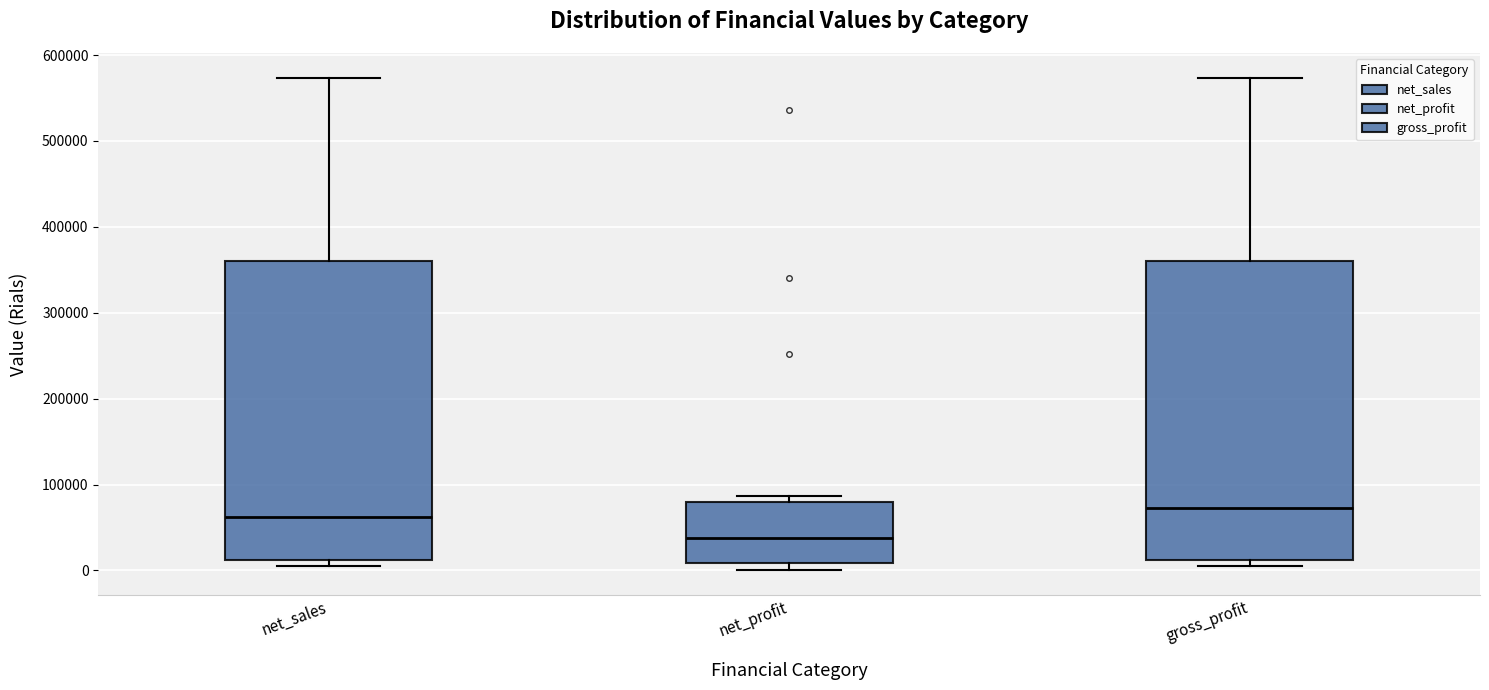

Reading left to right, read every box against the y-axis: the position of its median line, the range the box covers, and the ends of its whiskers. The values are not printed on the chart, so give them approximately, as read against the axis.

net_sales: median 60000, box 10000 to 360000, whiskers 0 to 570000
net_profit: median 40000, box 10000 to 80000, whiskers 0 to 90000
gross_profit: median 70000, box 10000 to 360000, whiskers 0 to 570000